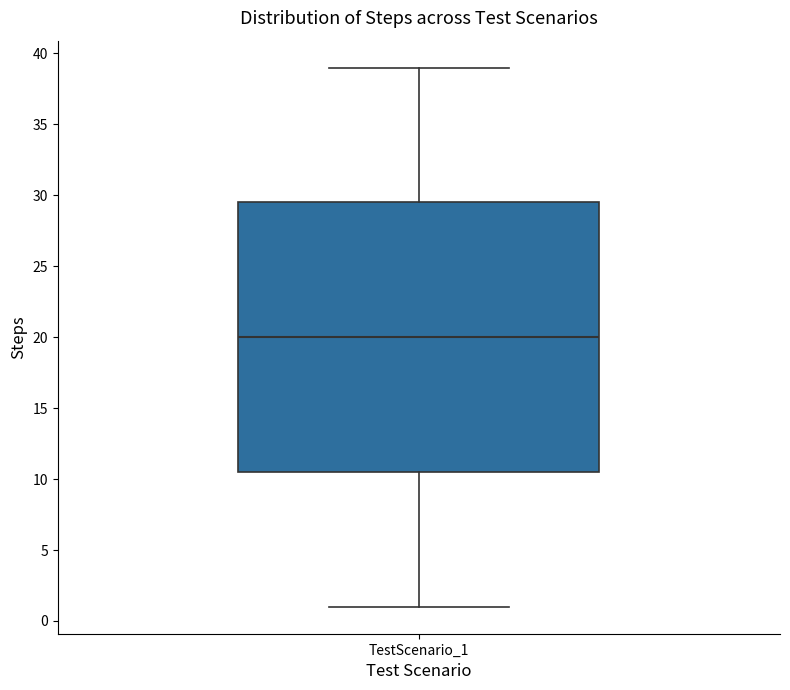

Read this box plot against the y-axis: the position of the median line, the range covered by the box, and the ends of both whiskers. The values are not printed on the chart, so give them approximately, as read against the axis.

median 20.0, box 10.5 to 29.5, whiskers 1.0 to 39.0